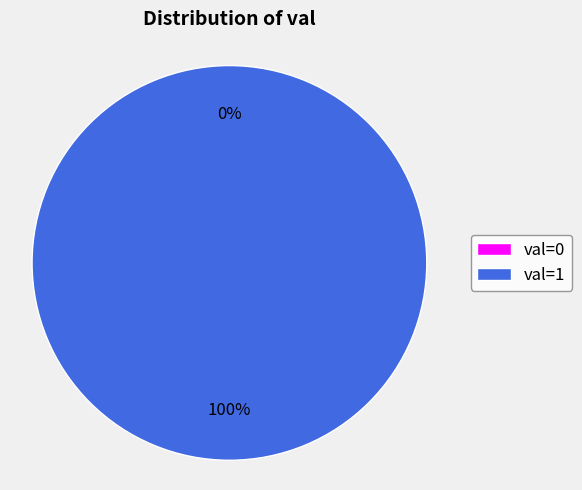

True or false: 1 accounts for 100% of the total.

True